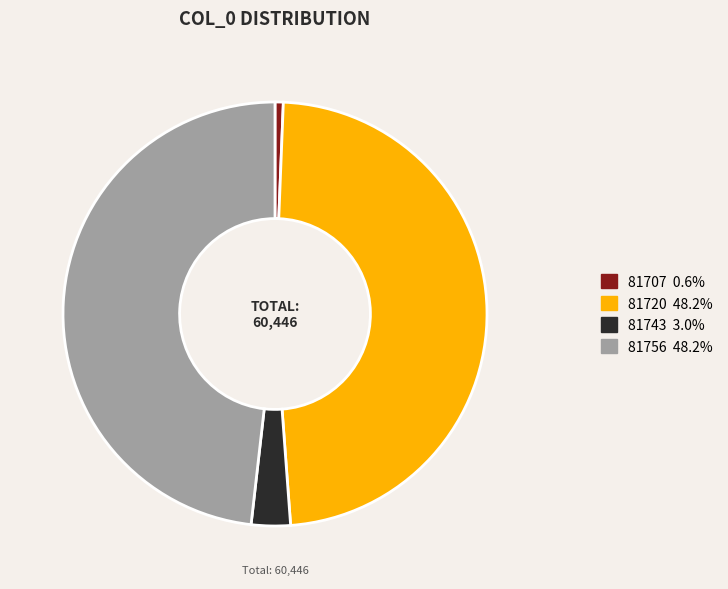

Is there a majority slice in this chart?

No